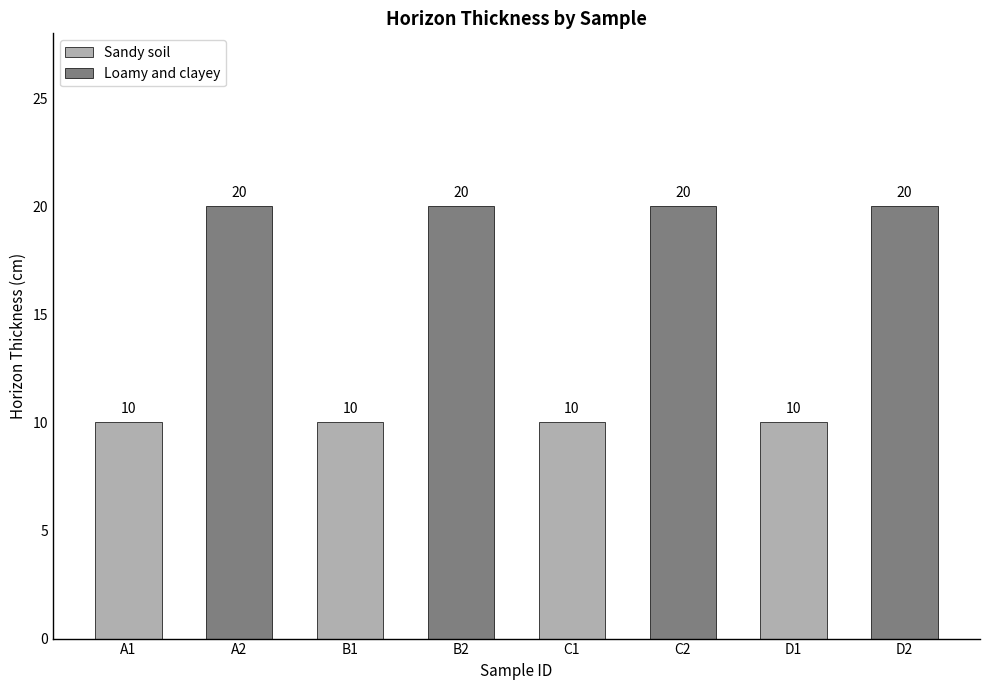

Is it true that the value at B2 is 5?

False